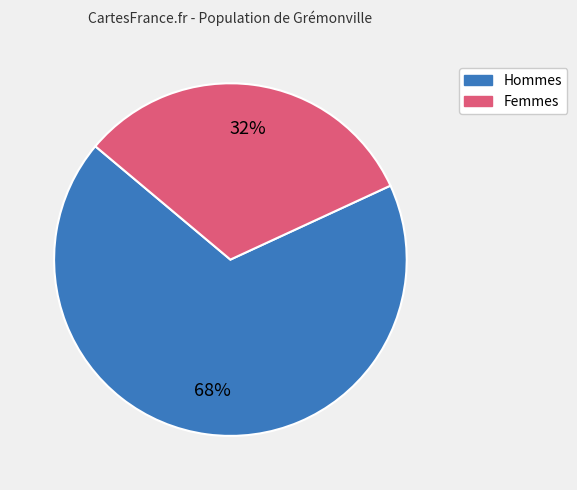

Does any single category account for the majority?

Yes